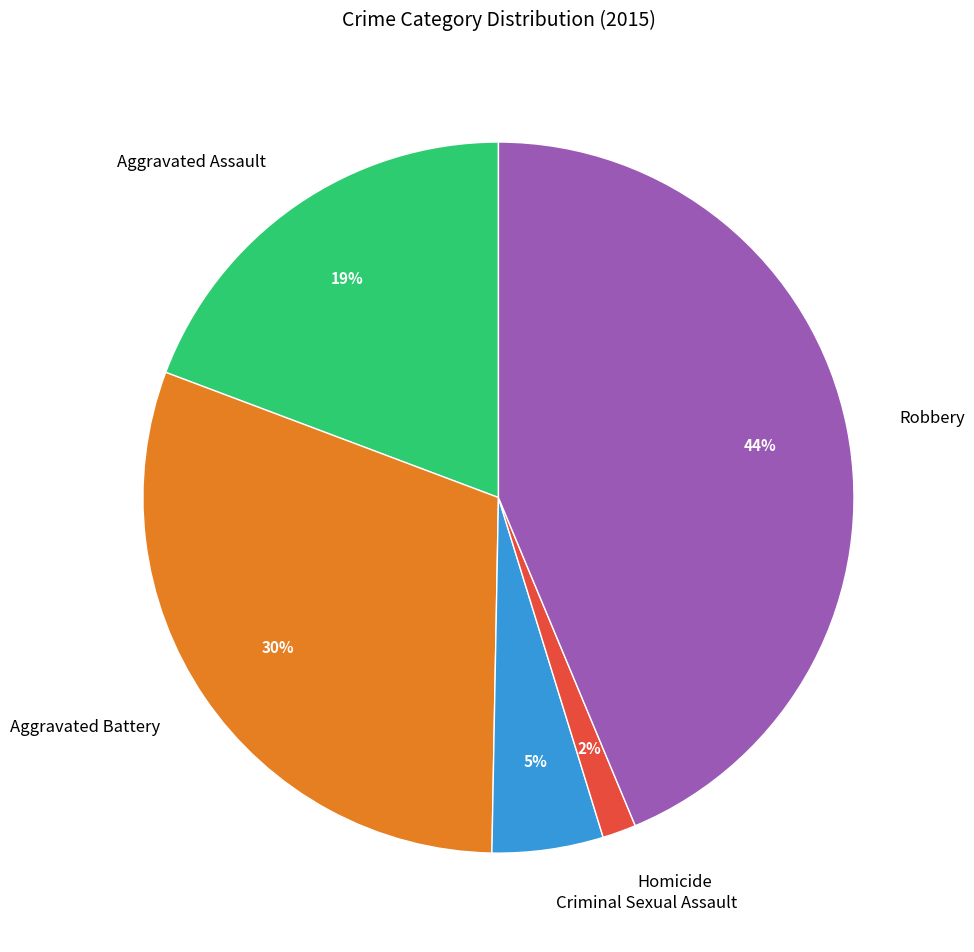

Is Robbery the majority of the pie?

No